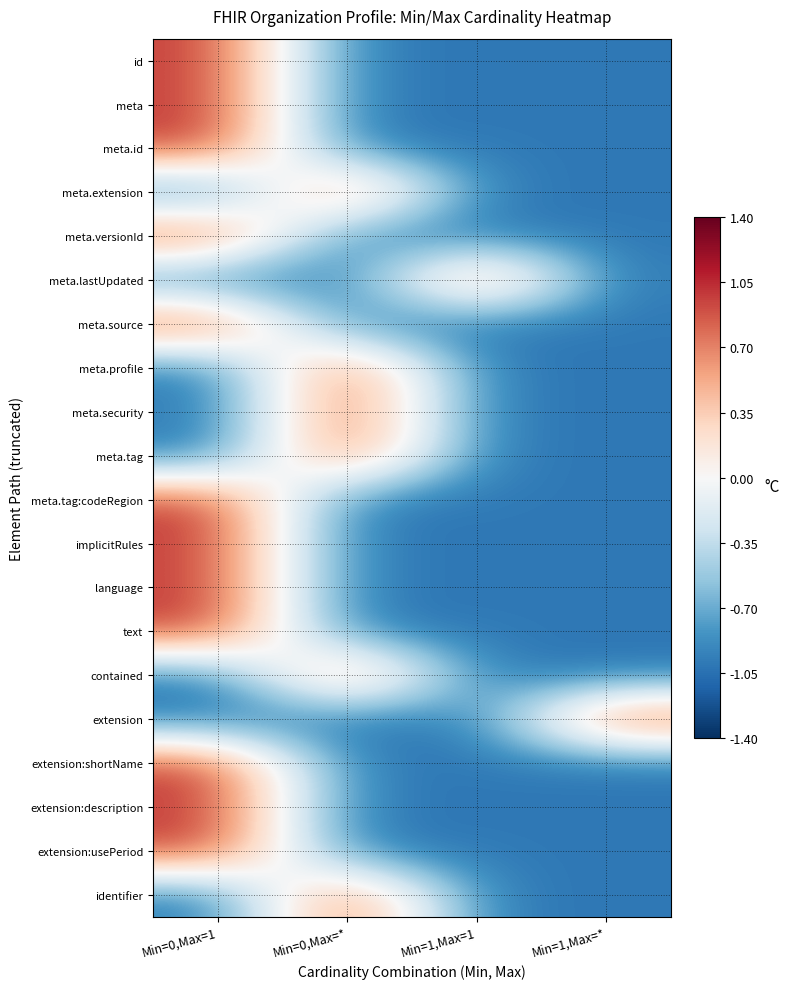

At which category is the sum across all series the highest?

Min=0,Max=1